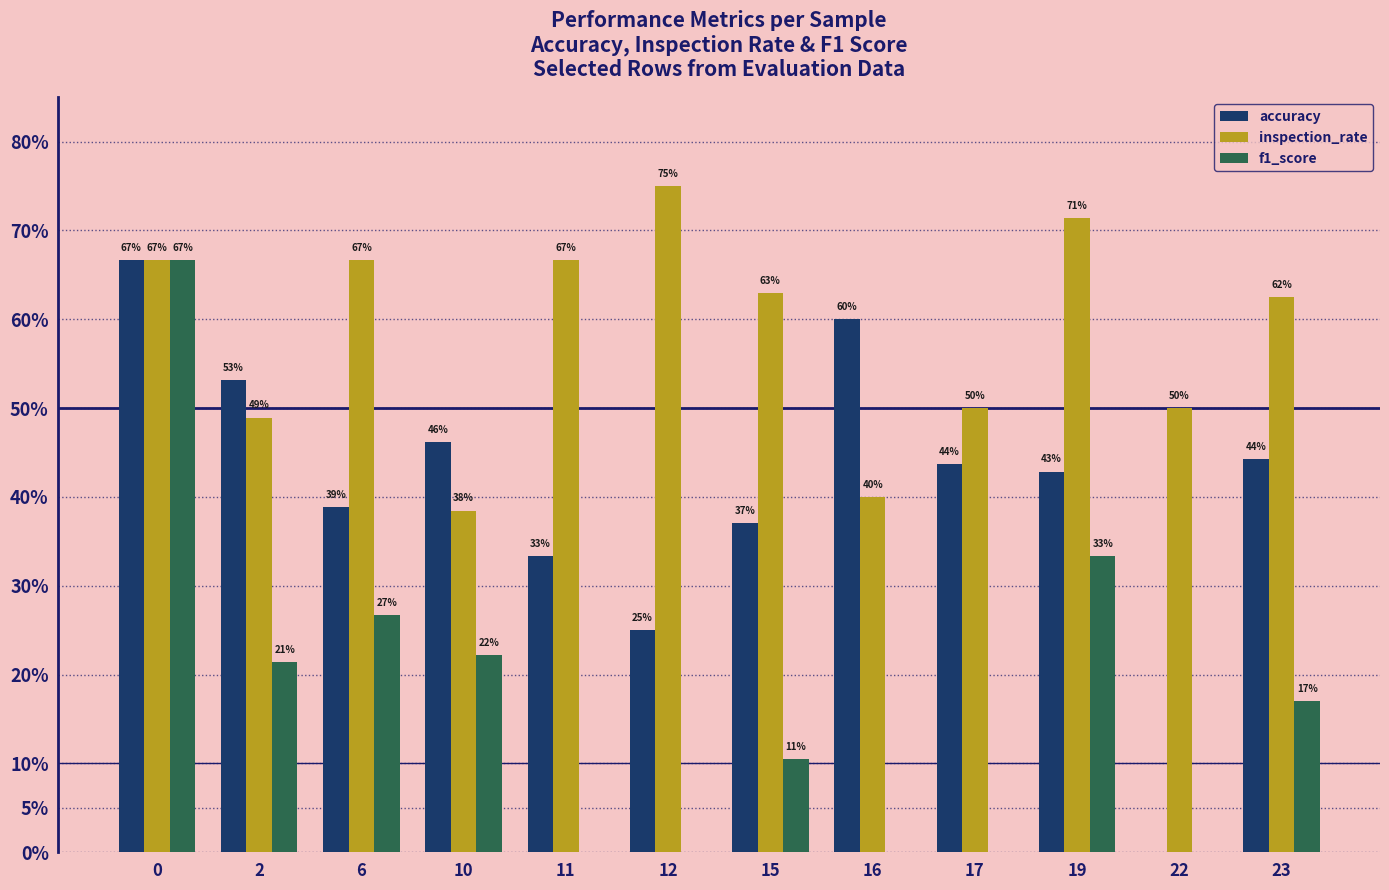

Rank the series by their maximum value, from highest to lowest.

inspection_rate, accuracy, f1_score